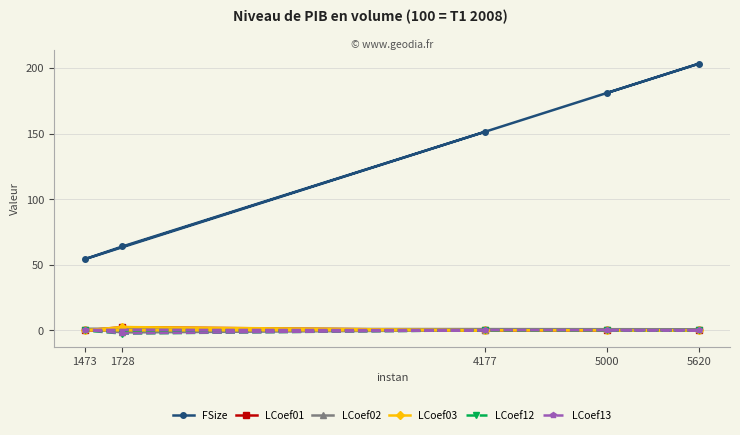

Which series has the largest range (max minus min)?

FSize